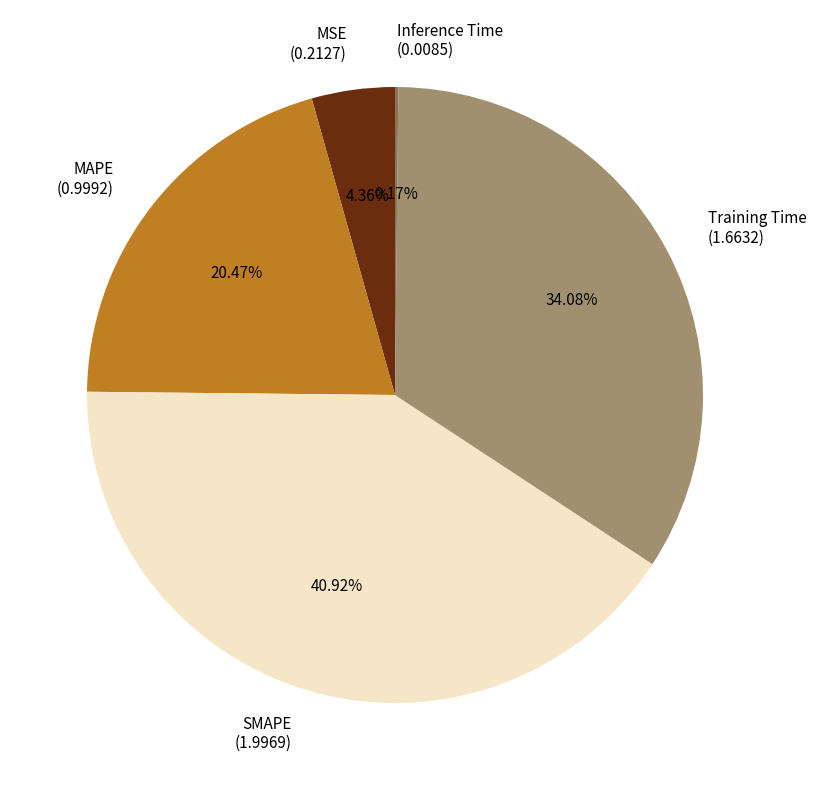

Do MSE (0.2127) and Training Time (1.6632) together represent more than half of the pie?

No